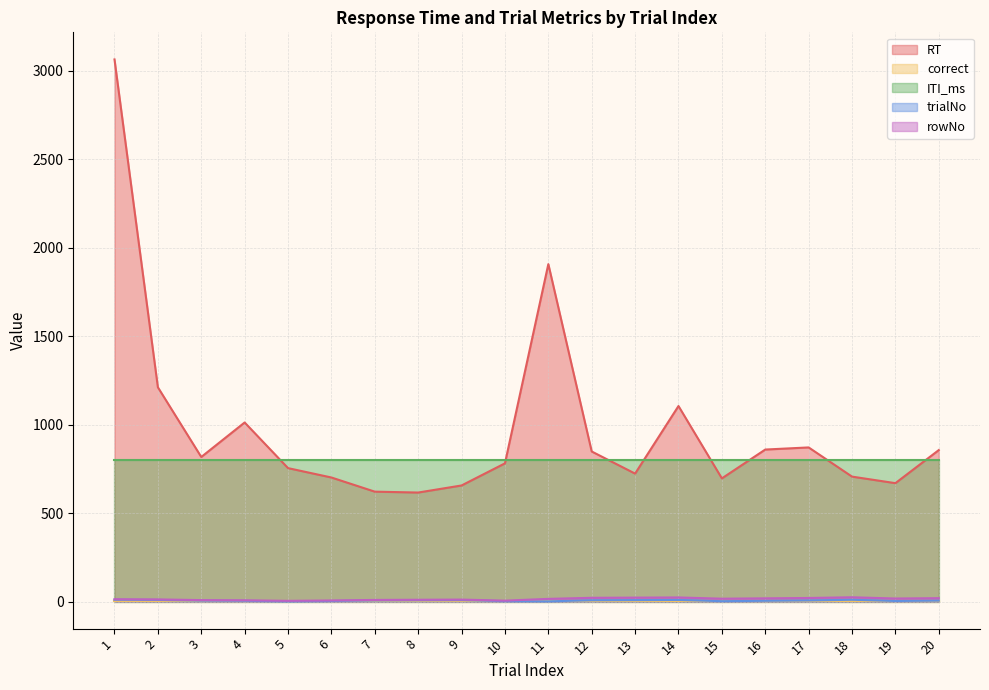

What is the highest value of the trialNo series?

10